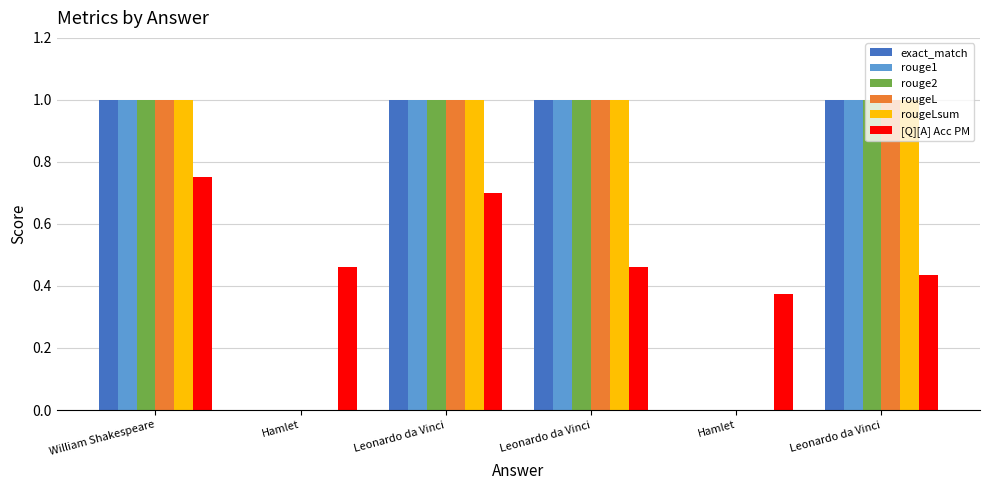

What is the total value across all series at Leonardo da Vinci?

5.7